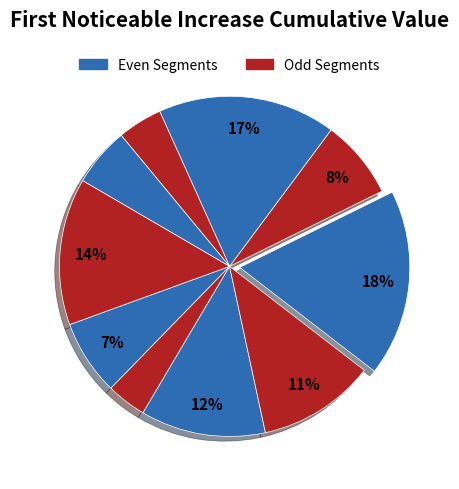

How many segments does this pie chart have?

10